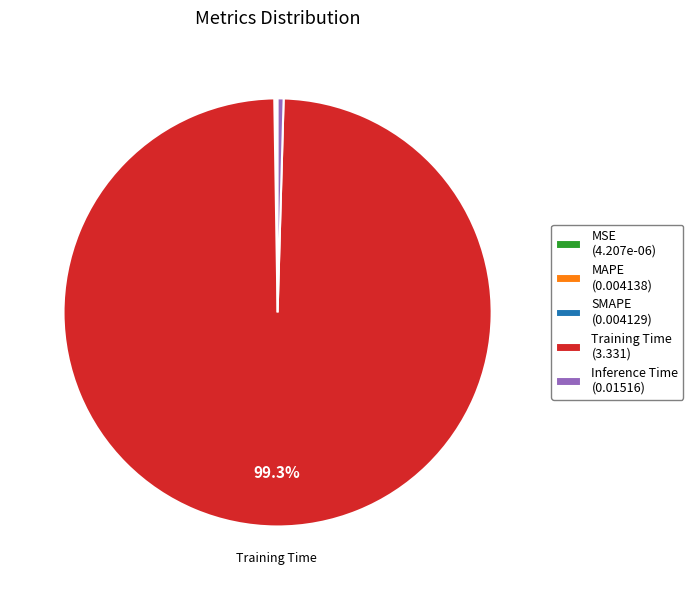

Is there a majority slice in this chart?

Yes